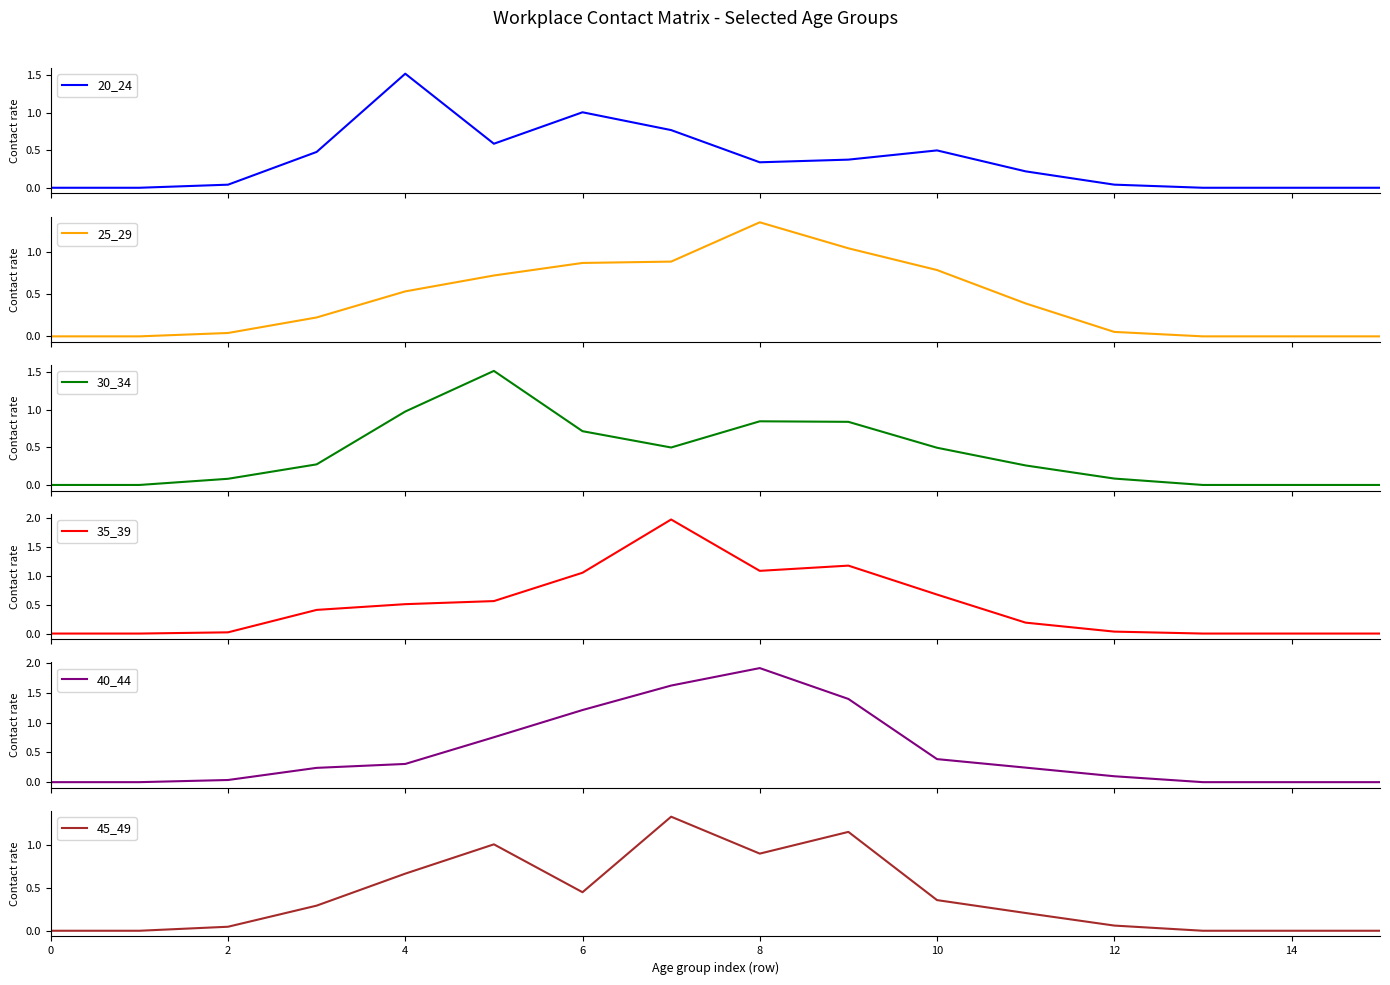

Is it true that 45_49 equals 0.9 at 8?

True